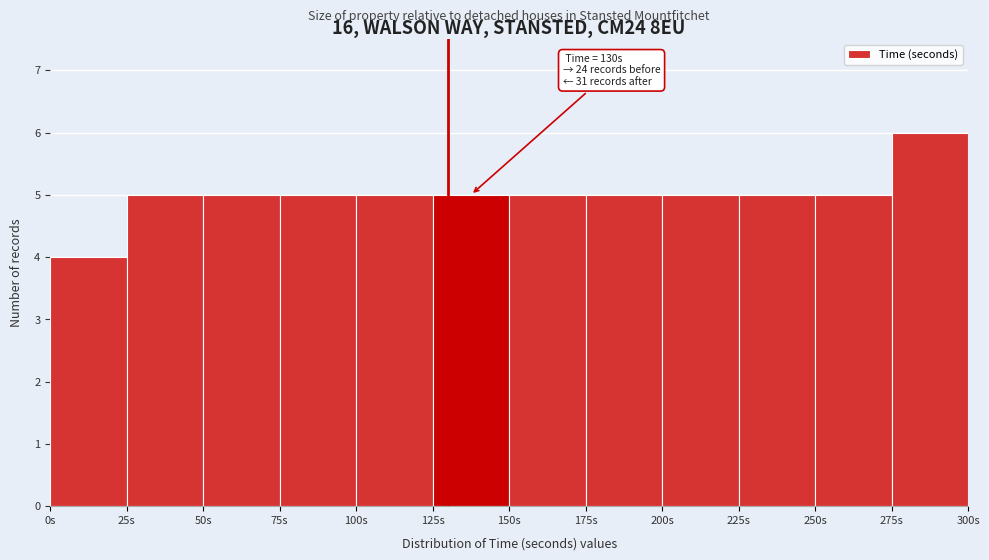

Over which range of the x-axis is the bar tallest?

275 to 300